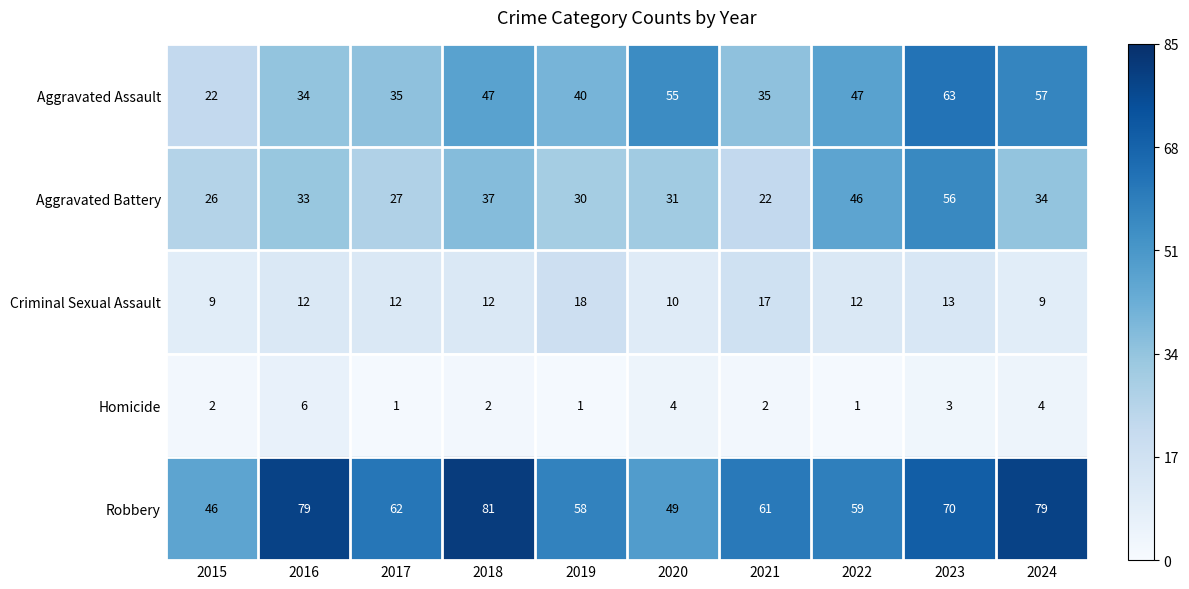

Read the Aggravated Battery value at 2024.

34